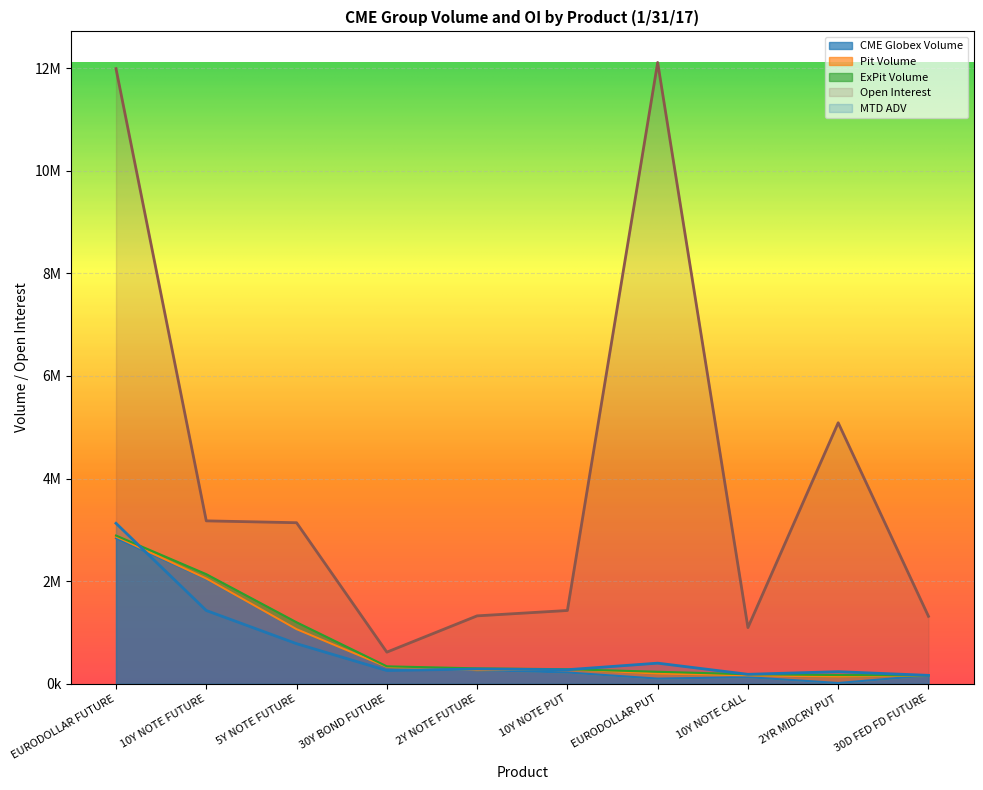

What is the maximum value shown in the chart?

12109289.0